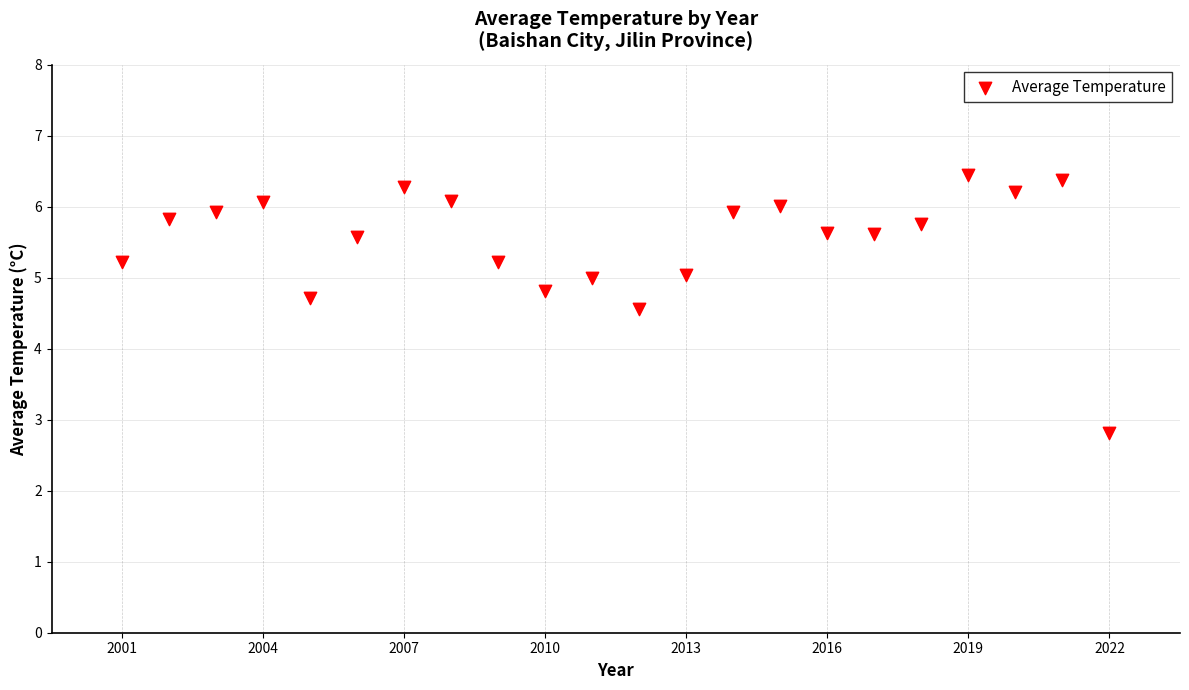

What is the range of X values (max minus min)?

21.0